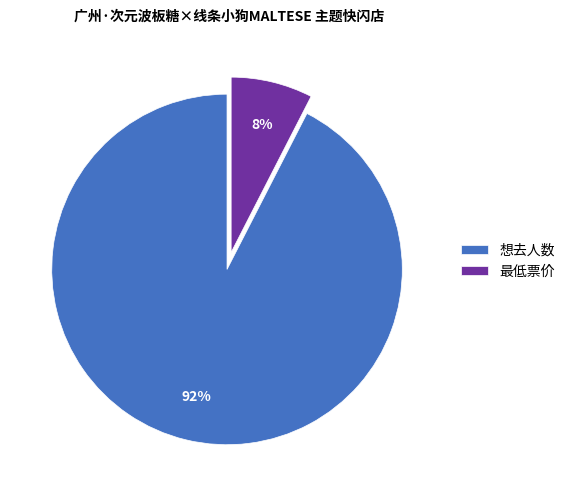

Count the number of slices in the pie.

2